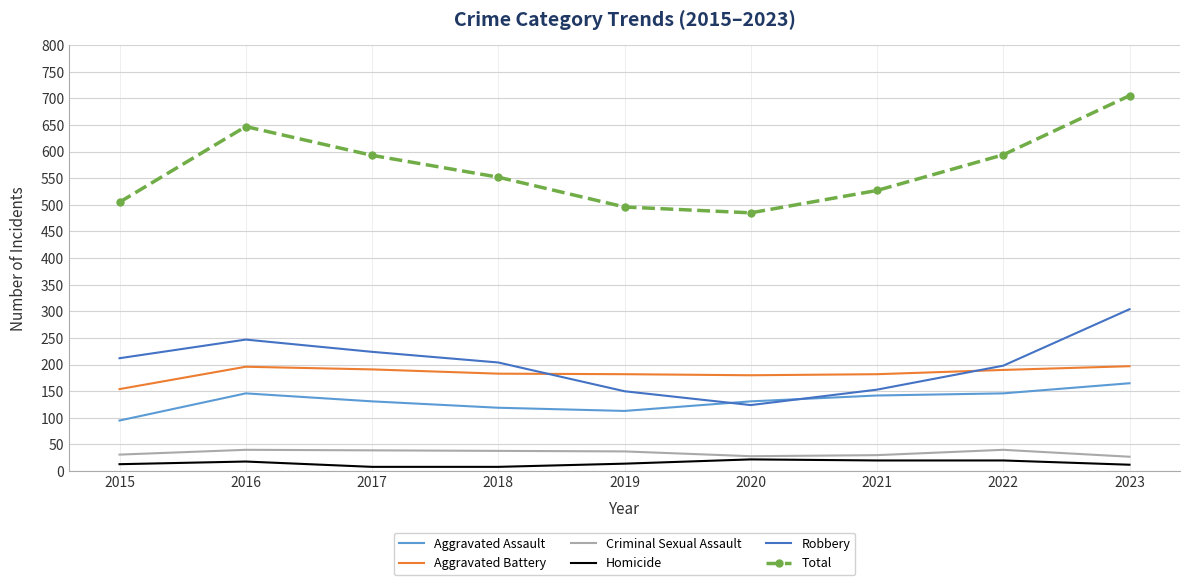

How many distinct data groups are displayed?

6